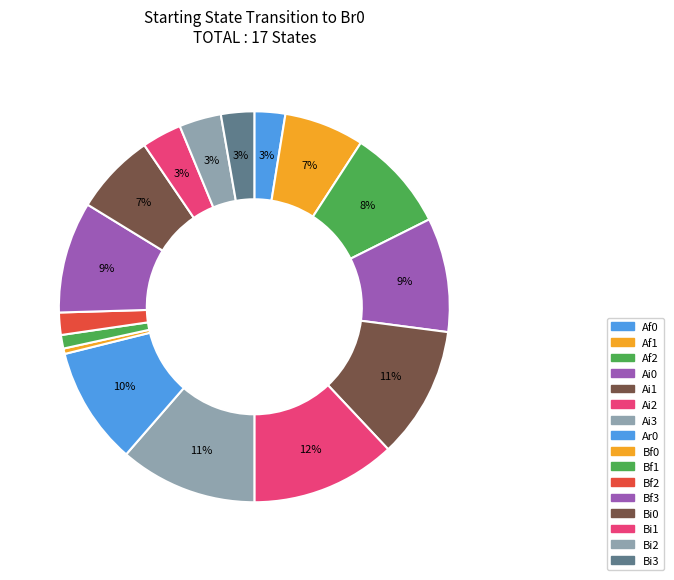

How many segments does this pie chart have?

16